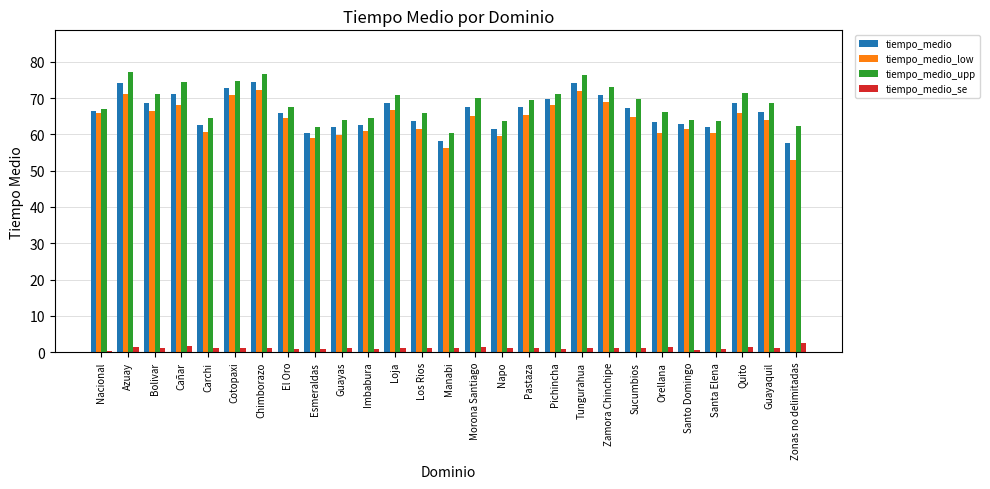

How many groups of bars are there?

27